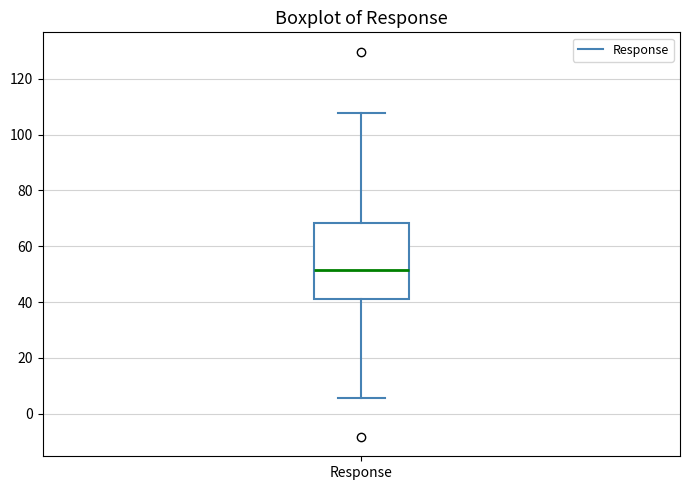

Where is the upper edge of the box for Response on the y-axis? The values are not printed on the chart, so give them approximately, as read against the axis.

68